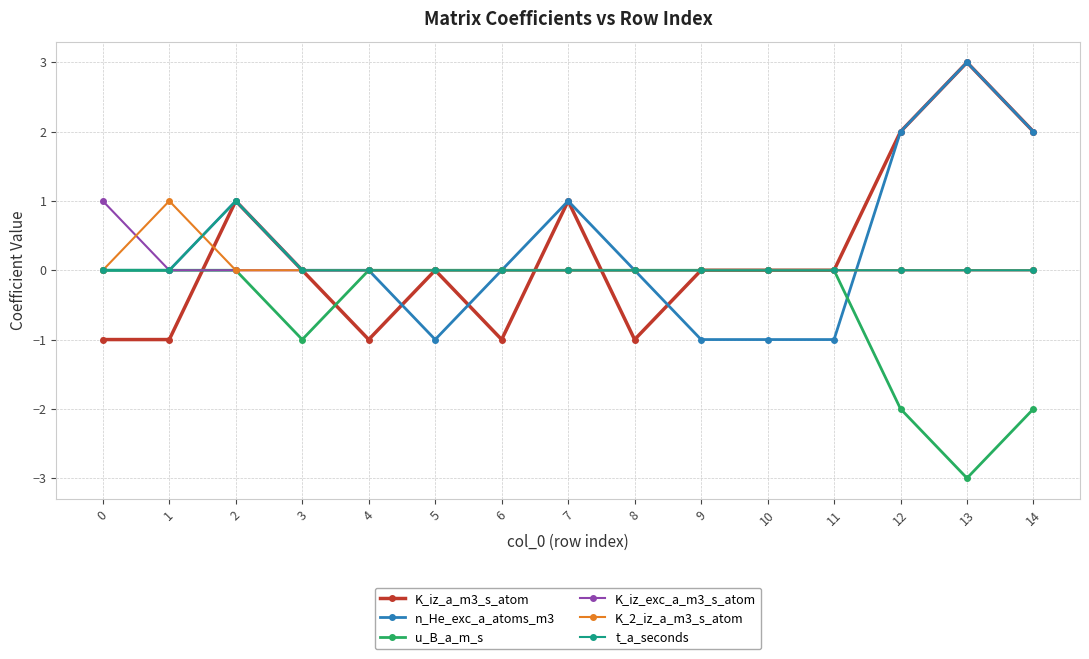

Between 4 and 7, which series saw the biggest shift?

K_iz_a_m3_s_atom